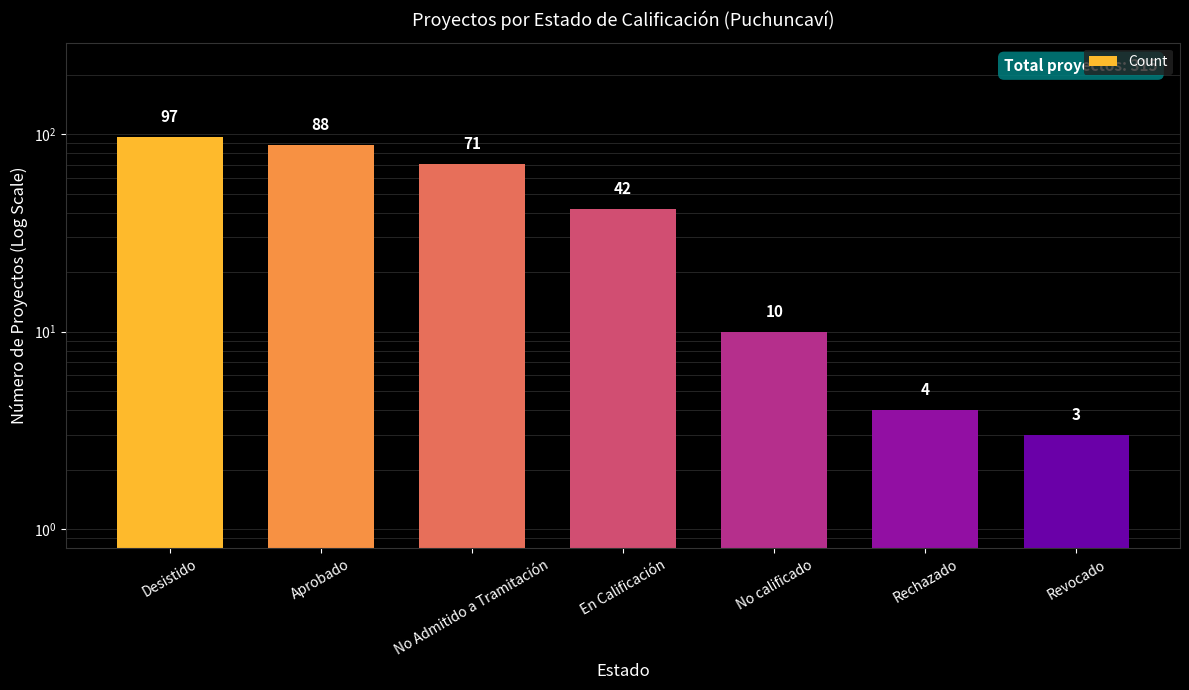

What is the change in value from Aprobado to En Calificación?

-46